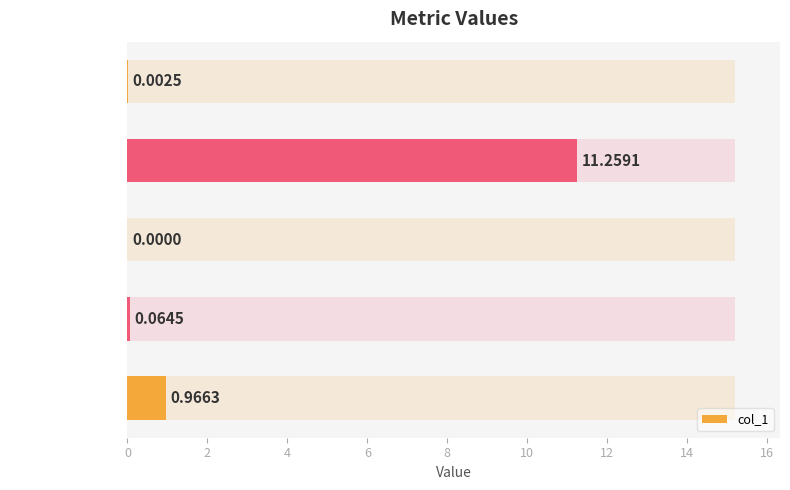

Rank the categories by value from lowest to highest.

SMAPE, MSE, Training Time, Inference Time, MAPE